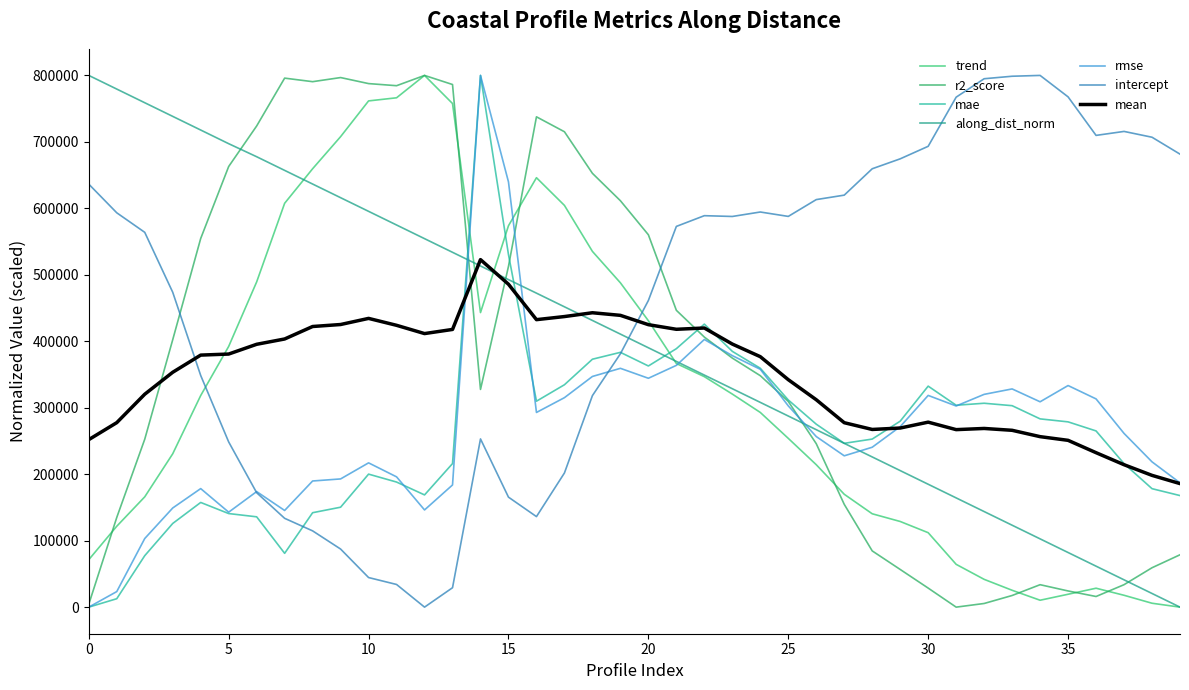

How many interior local valleys does the r2_score series have?

5